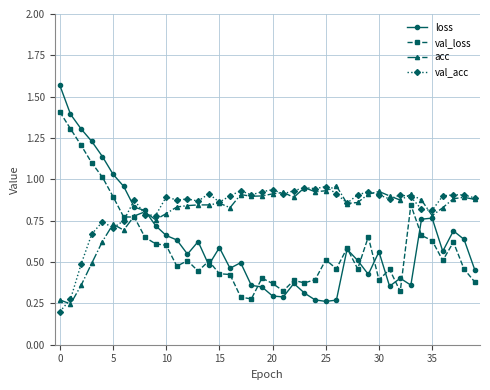

True or false: val_loss has more than 2 interior local peaks.

True